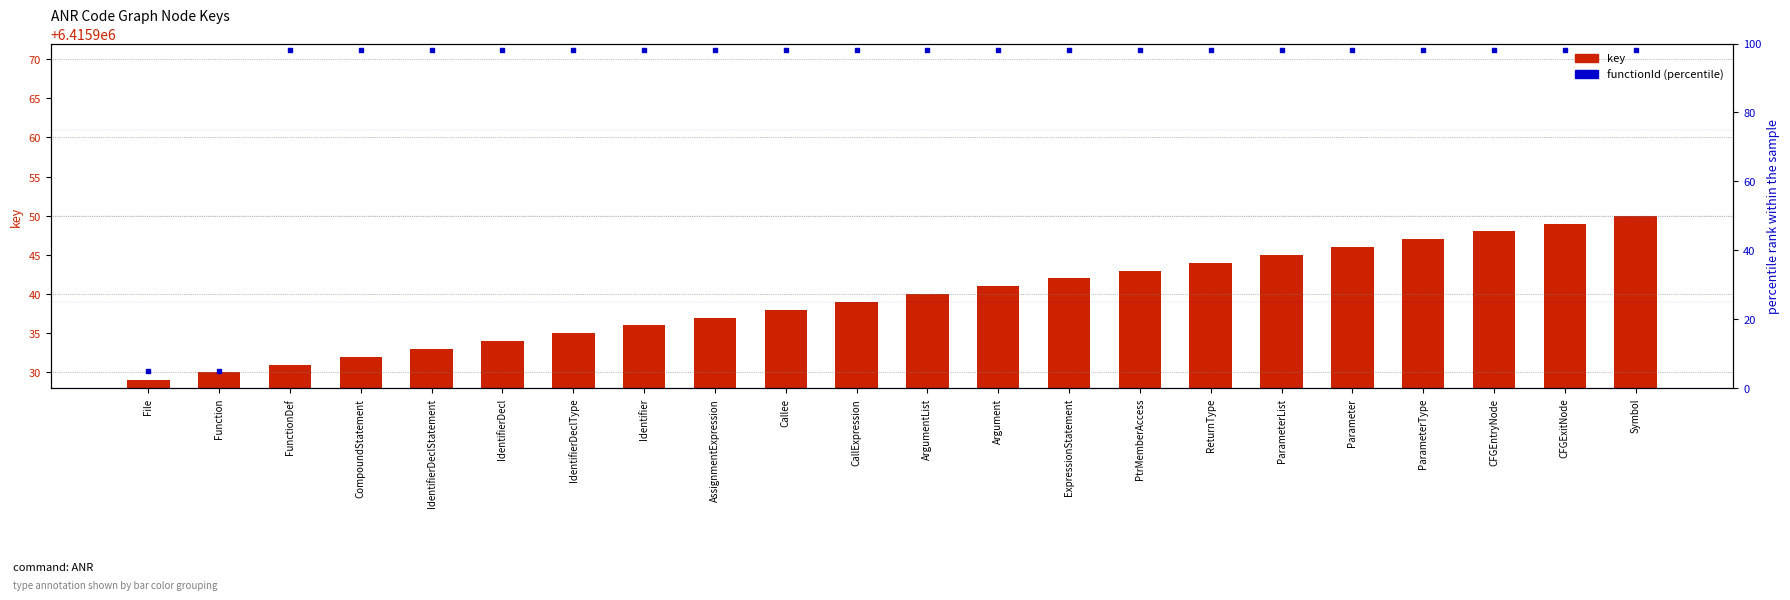

At how many categories does at least one series exceed 2713179?

22